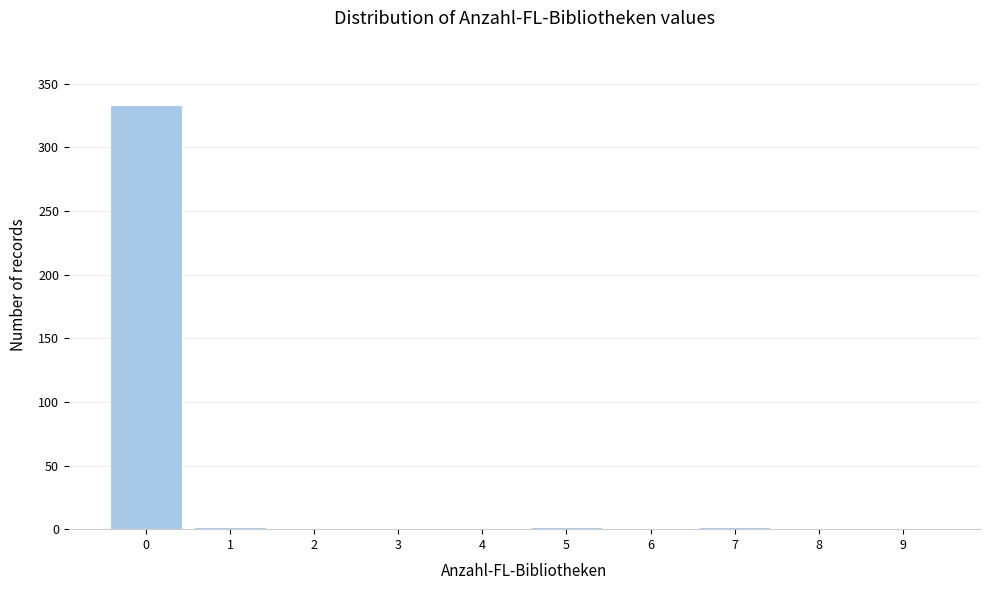

Is it true that the value at 0 is 333?

True